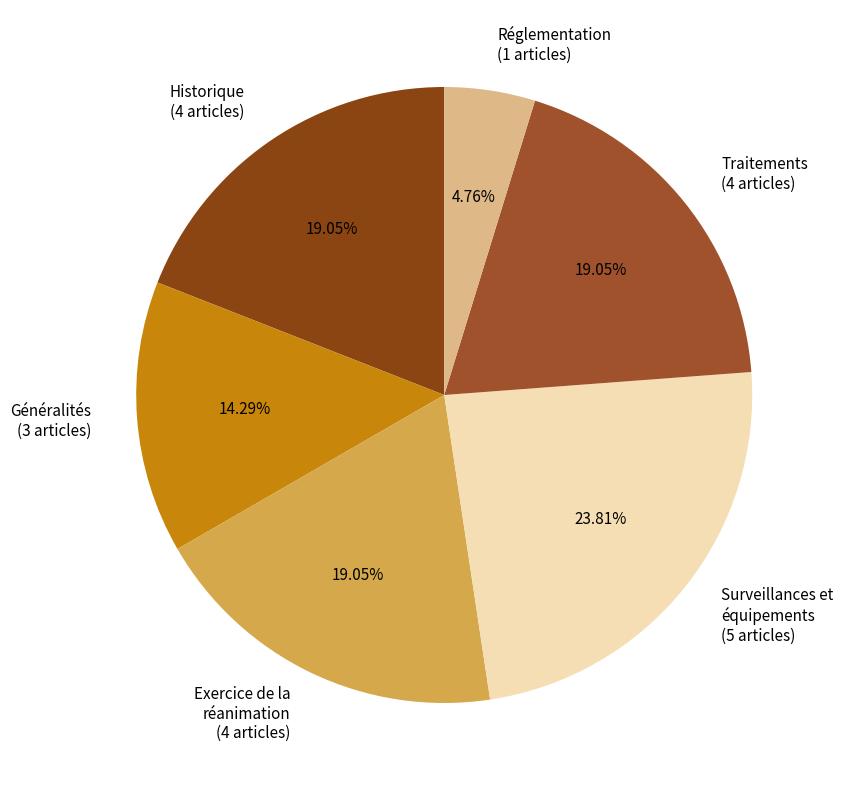

Combined, do Réglementation (1 articles) and Traitements (4 articles) account for over 50%?

No